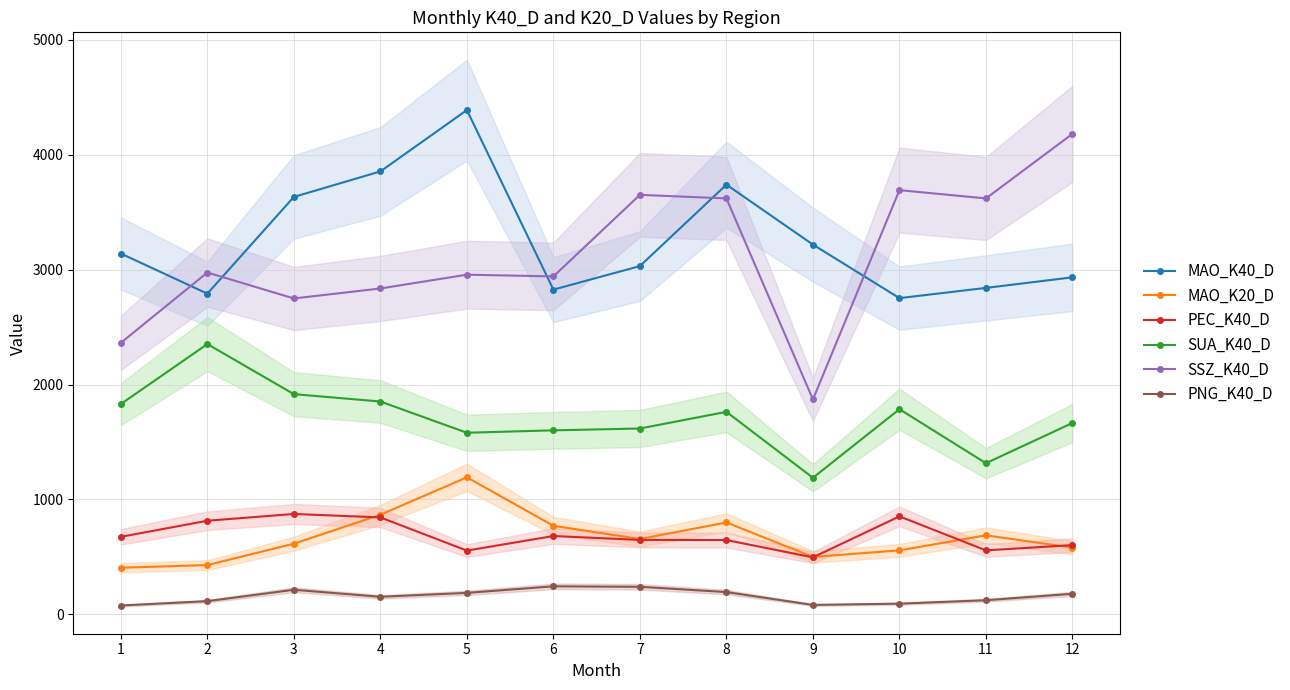

Which category has the lowest value across all series?

1